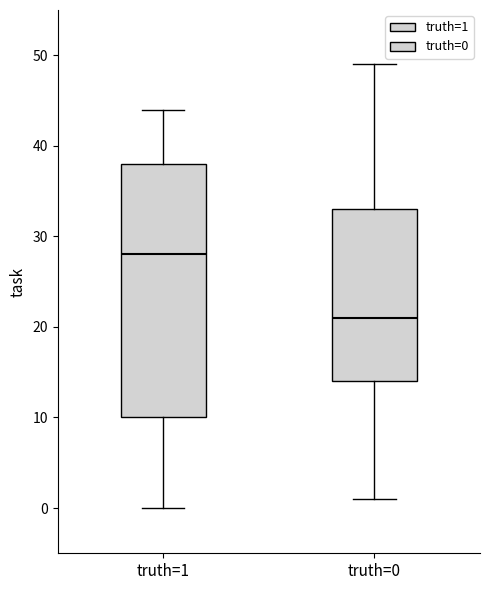

Reading left to right, read every box against the y-axis: the position of its median line, the range the box covers, and the ends of its whiskers. The values are not printed on the chart, so give them approximately, as read against the axis.

truth=1: median 28, box 10 to 38, whiskers 0 to 44
truth=0: median 21, box 14 to 33, whiskers 1 to 49